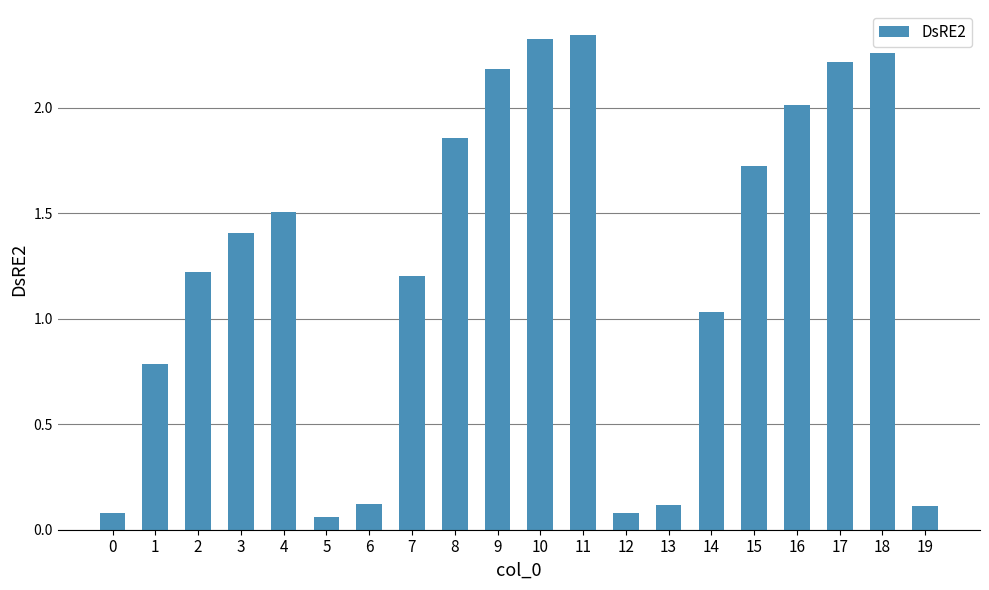

What is the change in value from 6 to 7?

+1.1